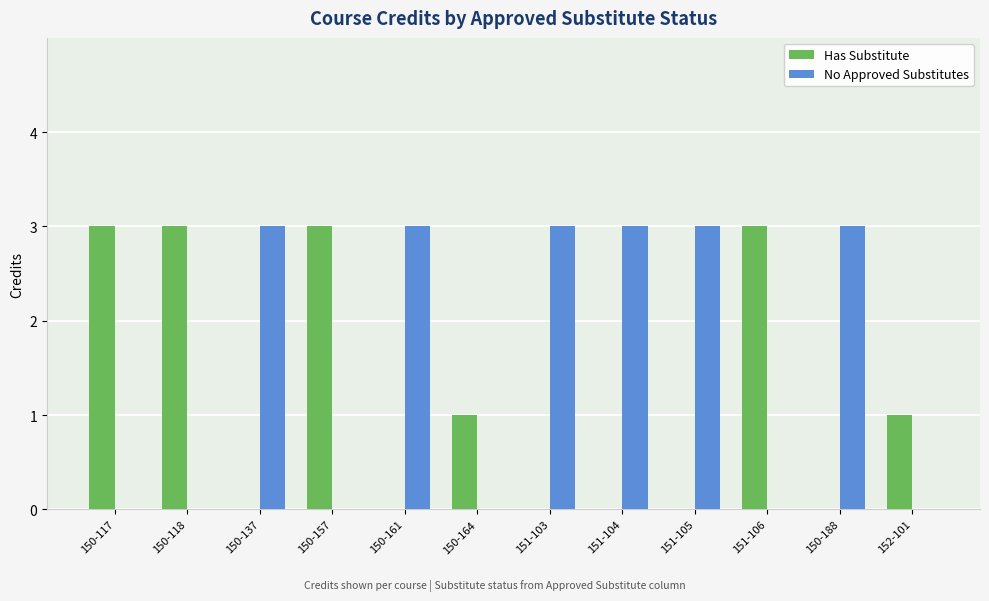

Reading left to right, transcribe all the data shown in this chart.

Has Substitute: 3	3	0	3	0	1	0	0	0	3	0	1
No Approved Substitutes: 0	0	3	0	3	0	3	3	3	0	3	0